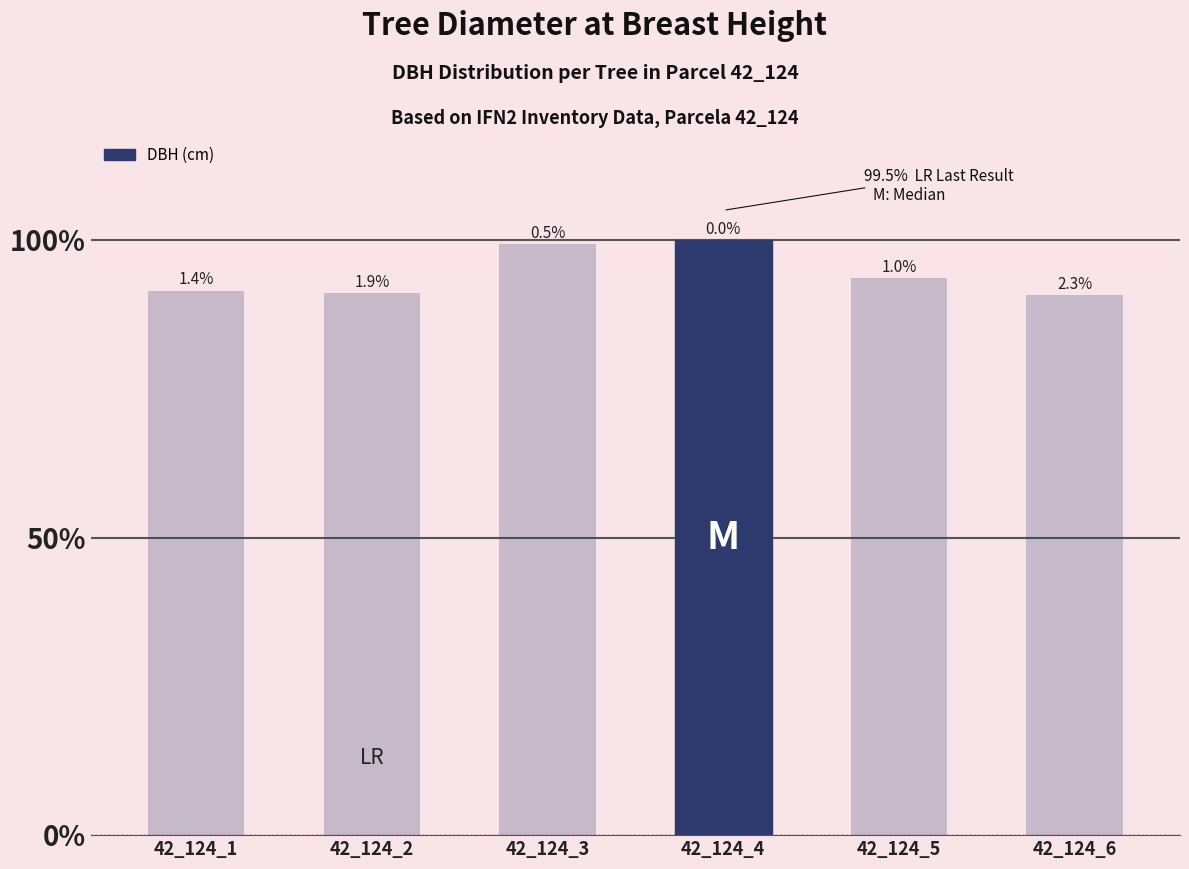

Does the chart contain any negative values?

No